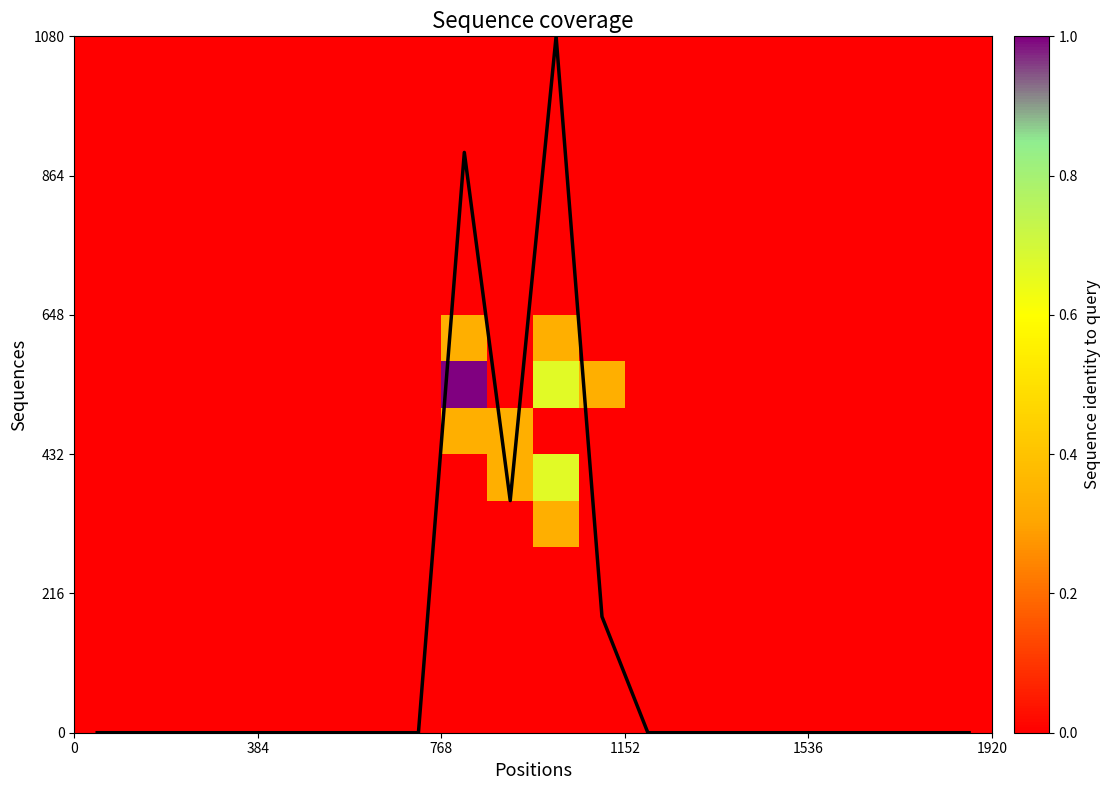

At how many categories does at least one series exceed 6?

2